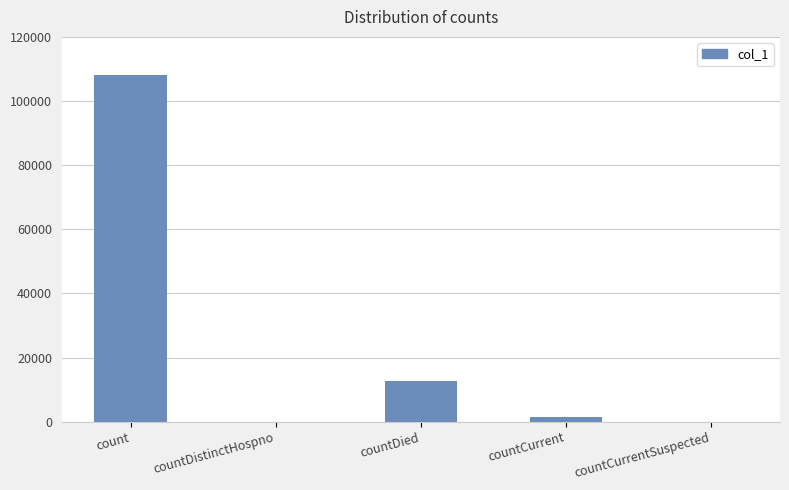

Are the bars grouped side by side (vs. stacked)?

No